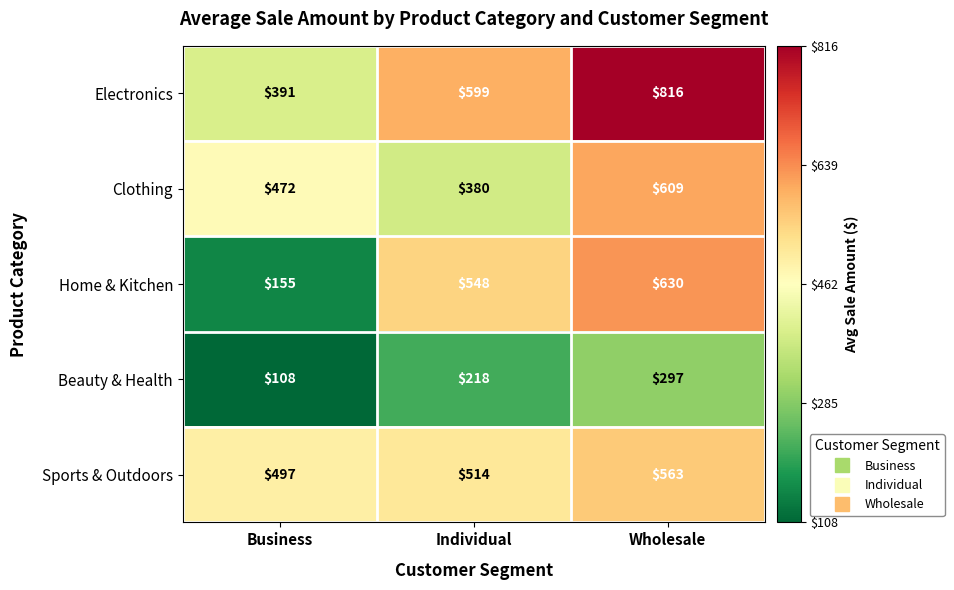

The value of Clothing at Business is 472. True or false?

True